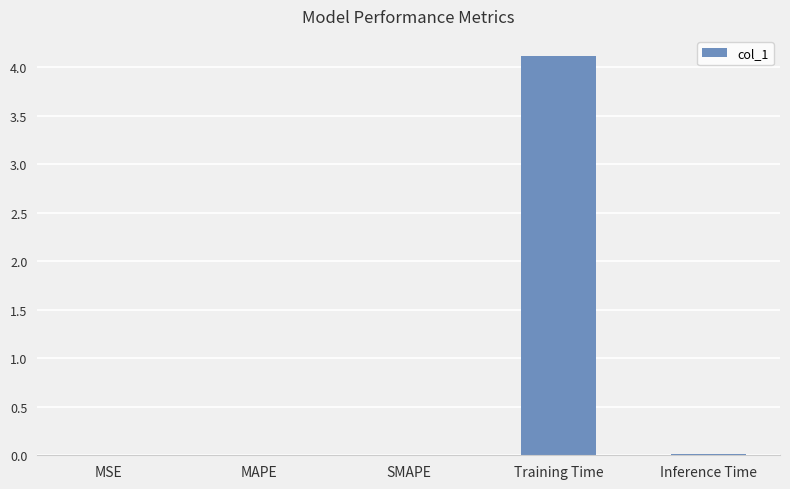

What is the sum of all values?

4.1